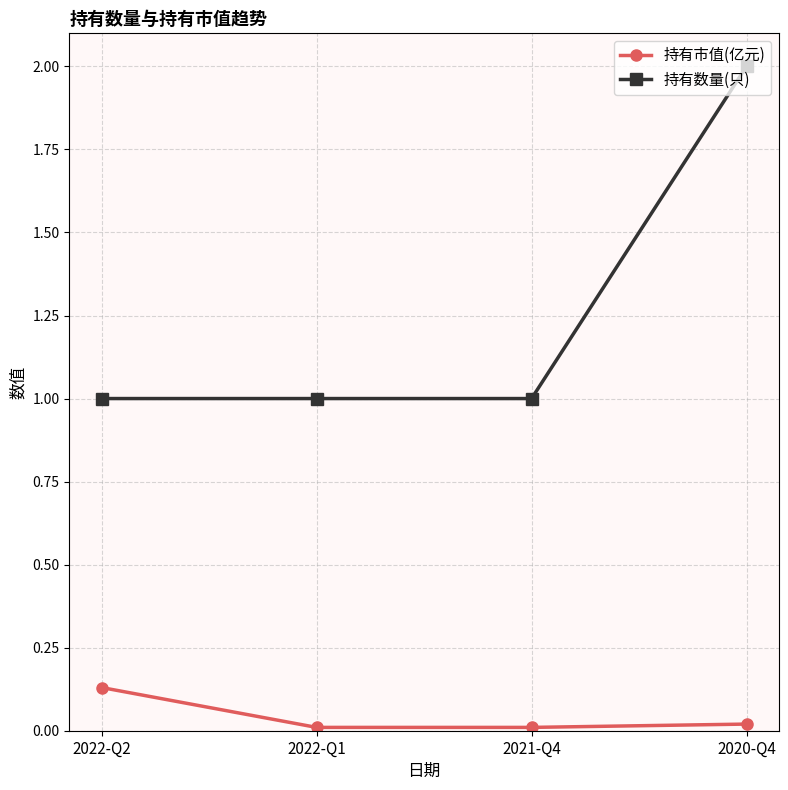

How many lines are shown in the chart?

2